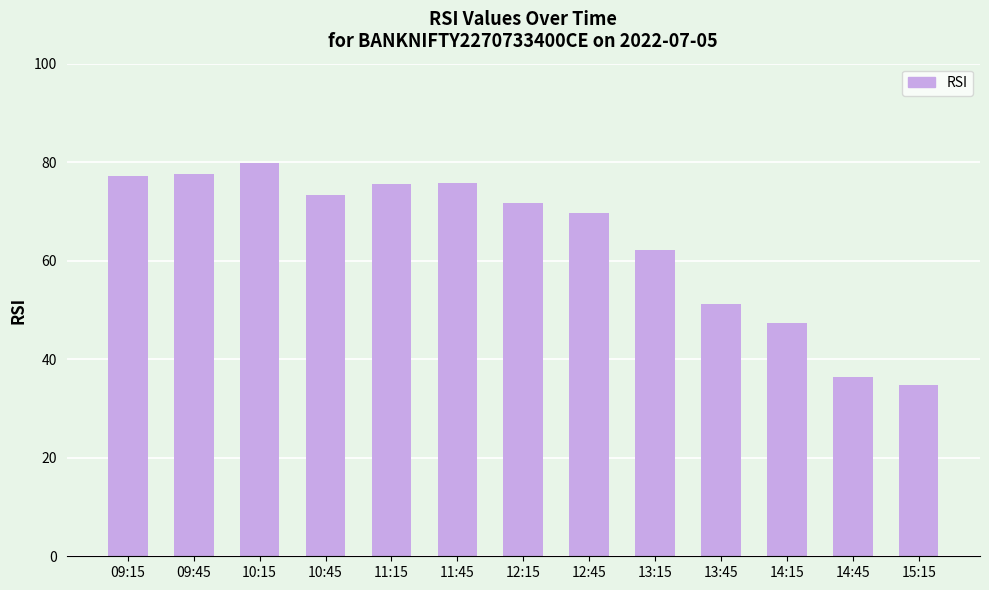

Which has a higher value, 14:15 or 12:45?

12:45